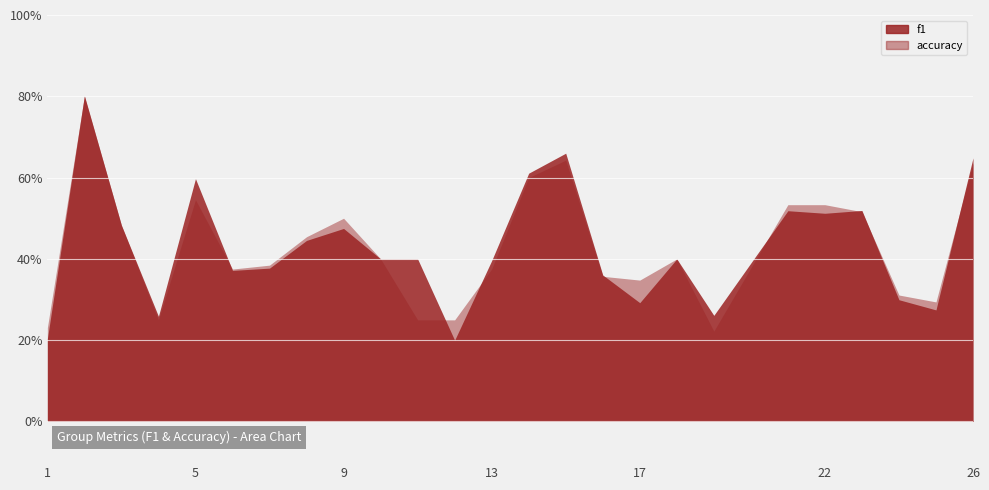

At which category does the chart reach its minimum across all series?

12